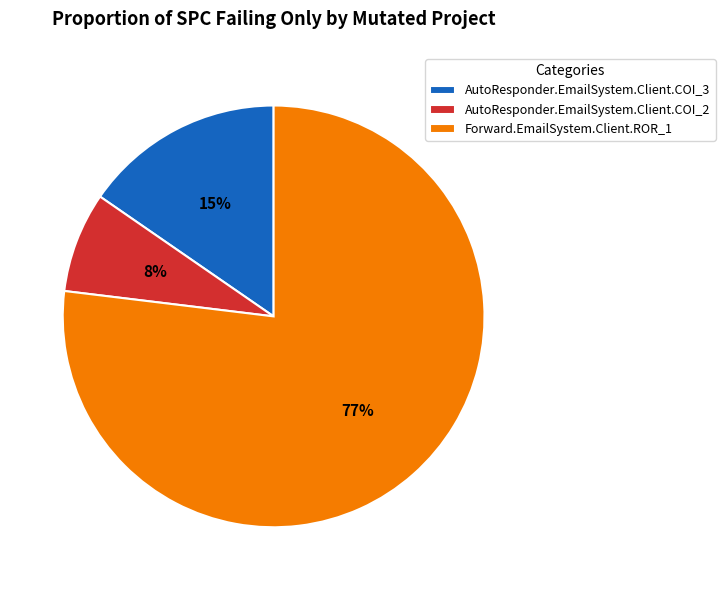

Which has a higher value, Forward.EmailSystem.Client.ROR_1 or AutoResponder.EmailSystem.Client.COI_2?

Forward.EmailSystem.Client.ROR_1